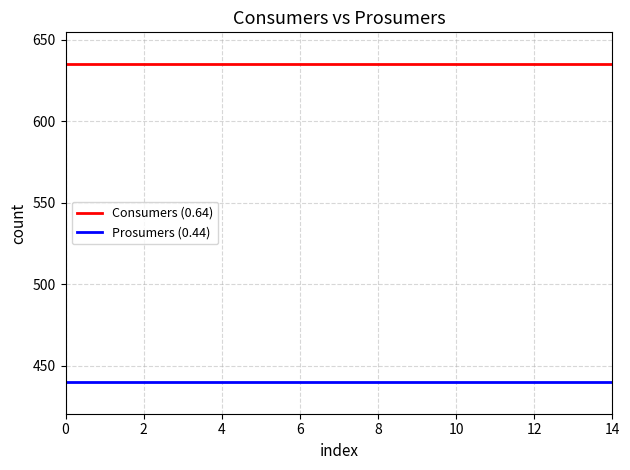

Rank the series by their average value, from lowest to highest.

Prosumers (0.44), Consumers (0.64)